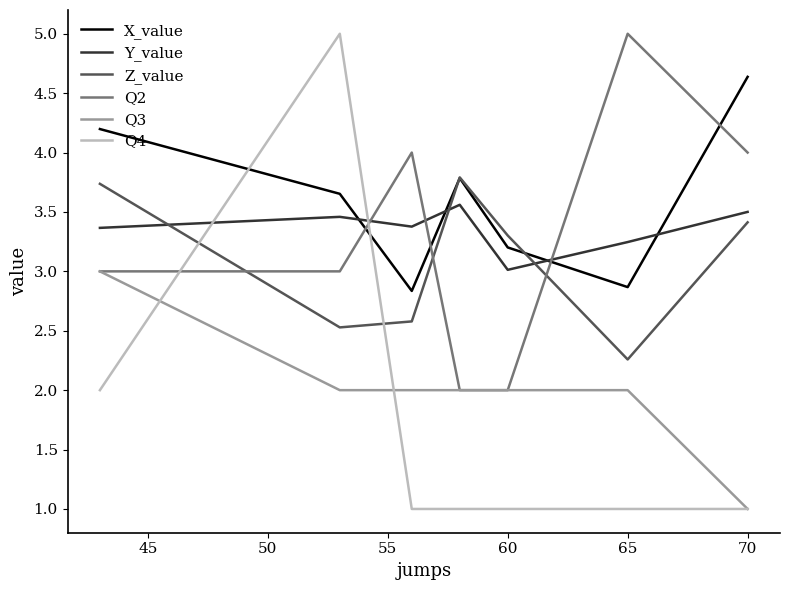

Which series has the largest range (max minus min)?

Q4